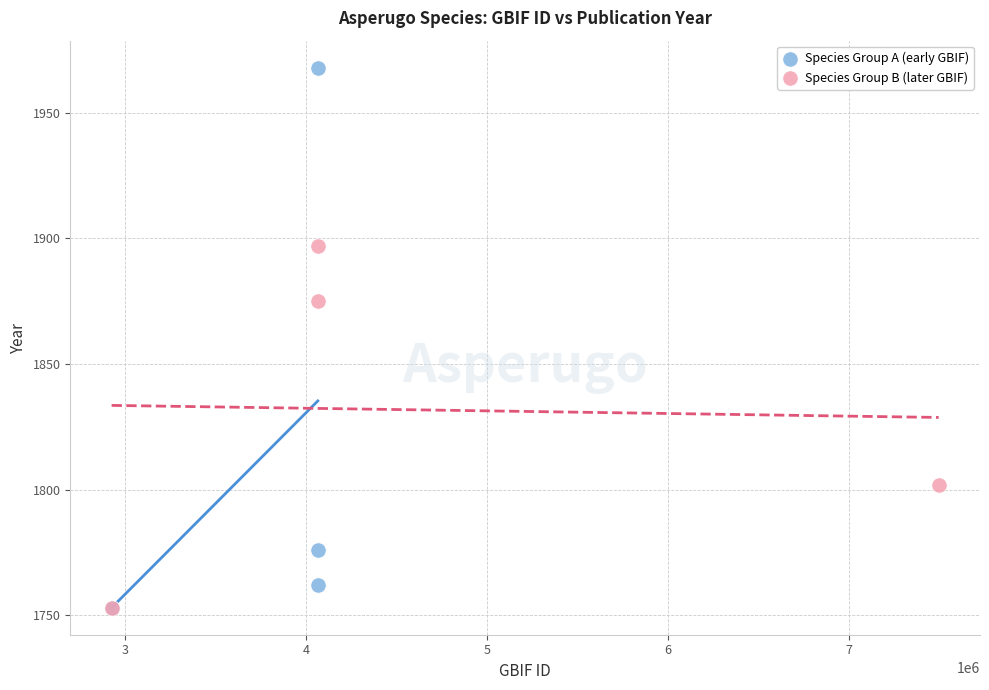

Which series contains the highest Y value?

Species Group A (early GBIF)